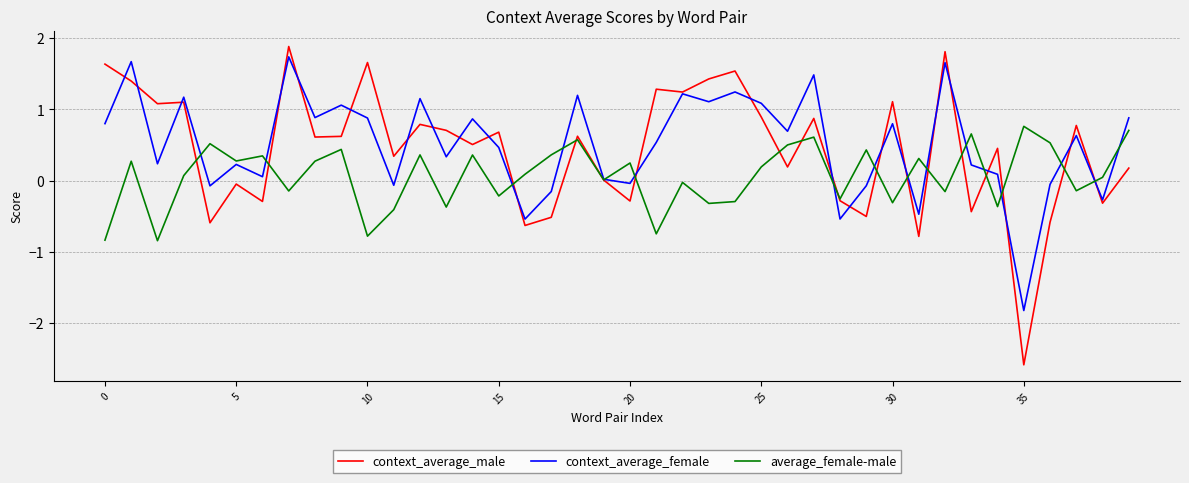

What is the difference between the second highest and minimum values in the context_average_male series?

4.4